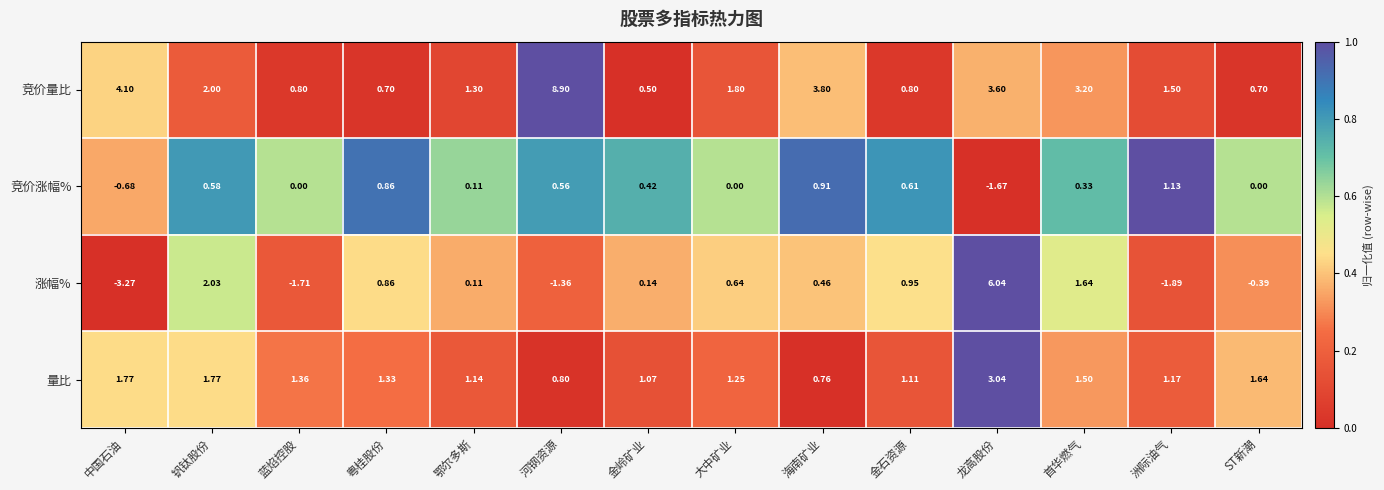

Rank the series by their maximum value, from highest to lowest.

竞价量比, 涨幅%, 量比, 竞价涨幅%